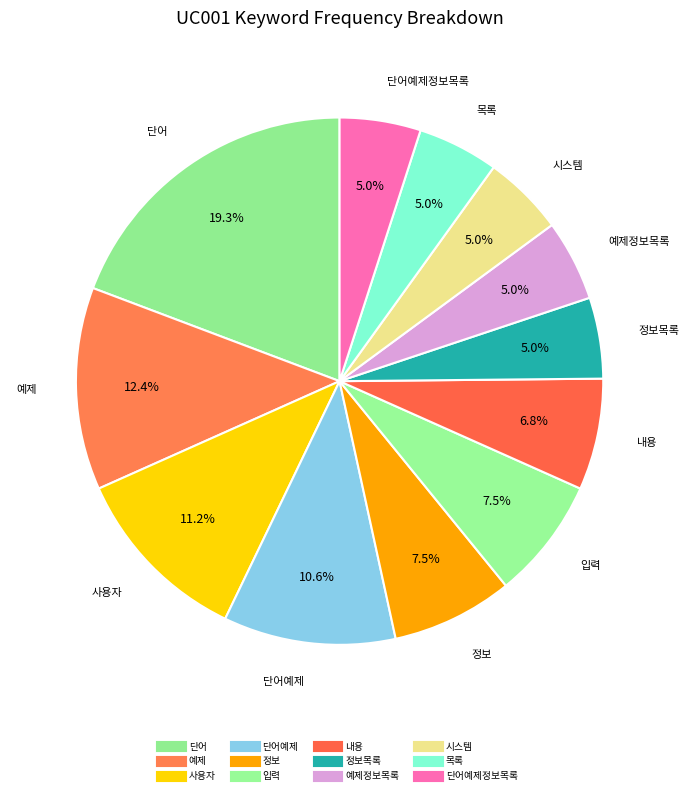

Rank the categories by value from highest to lowest.

단어, 예제, 사용자, 단어예제, 정보, 입력, 내용, 정보목록, 예제정보목록, 시스템, 목록, 단어예제정보목록